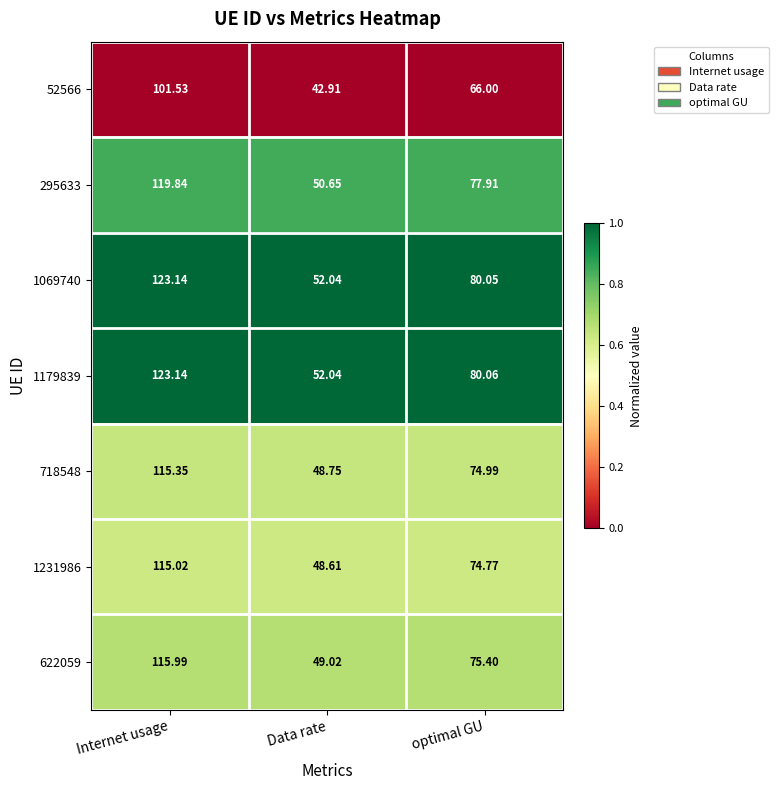

List the labels in order of 1069740 value, largest first.

Internet usage, optimal GU, Data rate